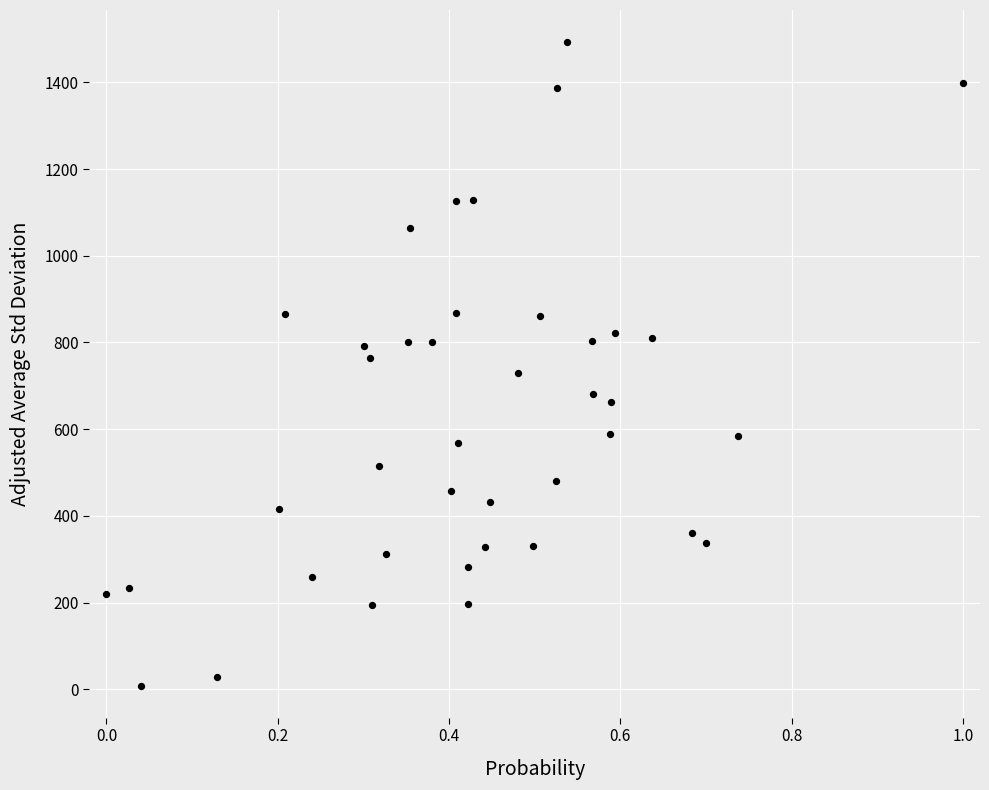

What is the range of Y values (max minus min)?

1484.0